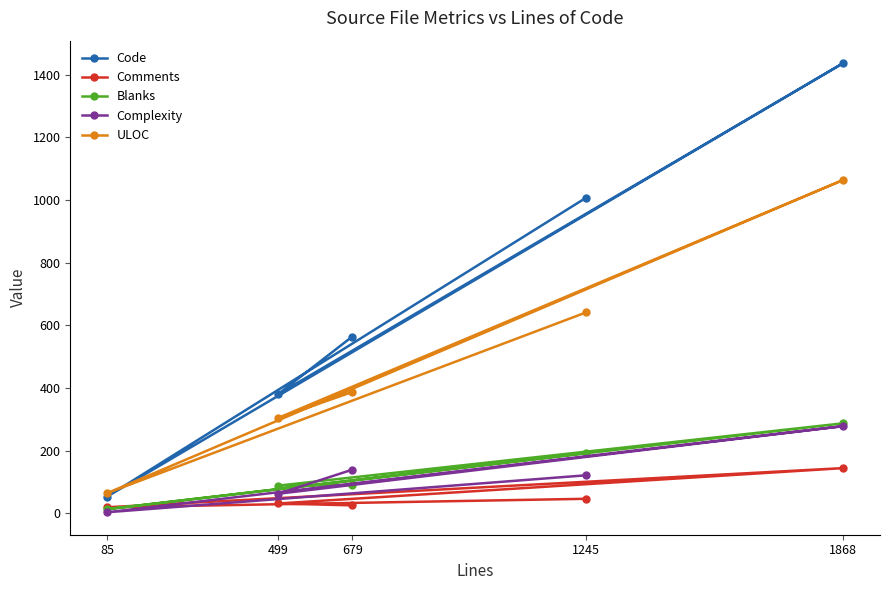

Which series has the largest range (max minus min)?

Code